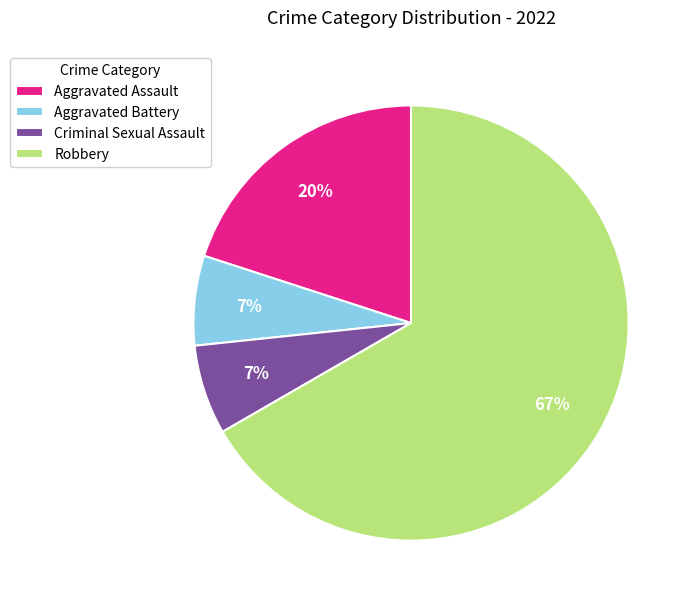

Is the sum of Aggravated Assault and Robbery greater than half?

Yes